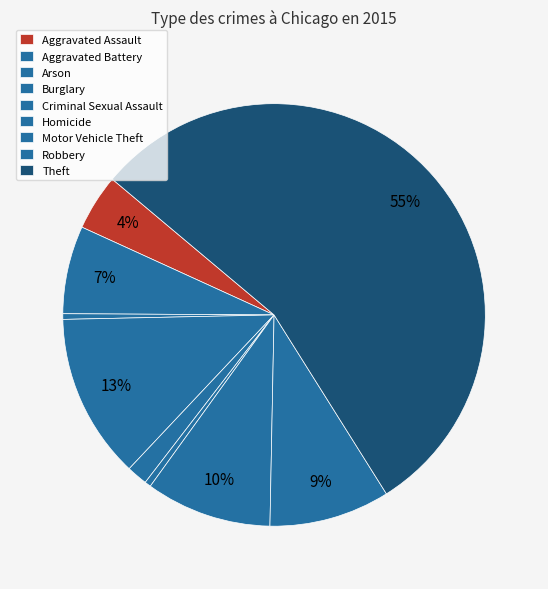

What is the smallest slice in the pie chart?

Arson